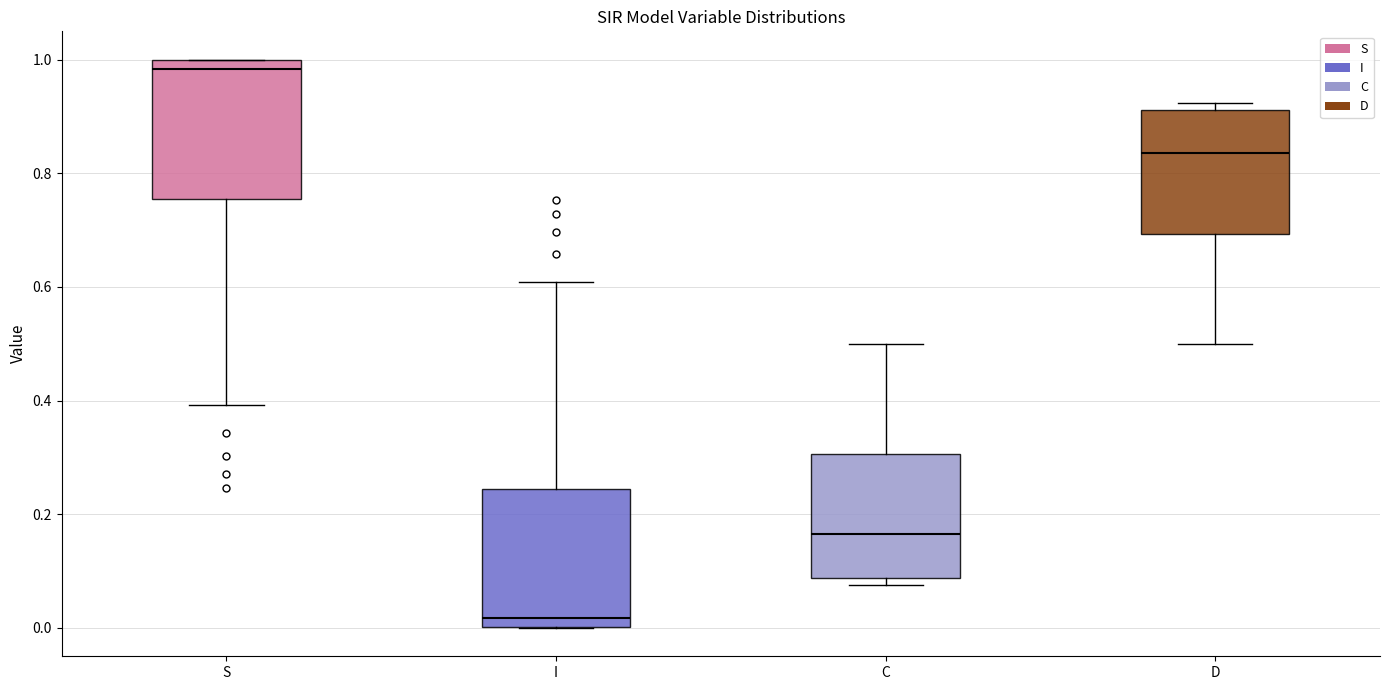

Where is the upper edge of the box for C on the y-axis? The values are not printed on the chart, so give them approximately, as read against the axis.

0.30